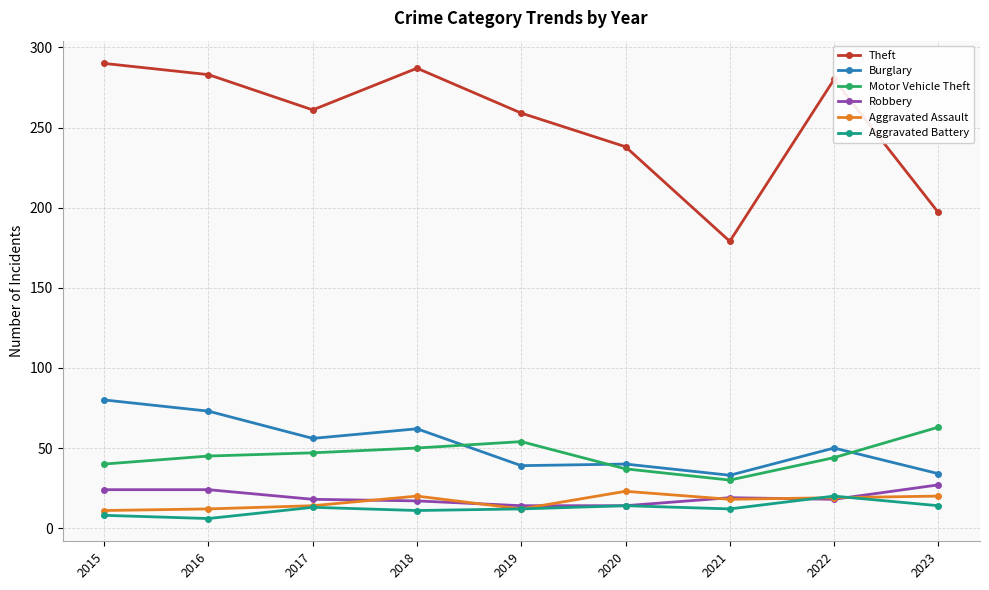

Which series has the largest total across all categories?

Theft